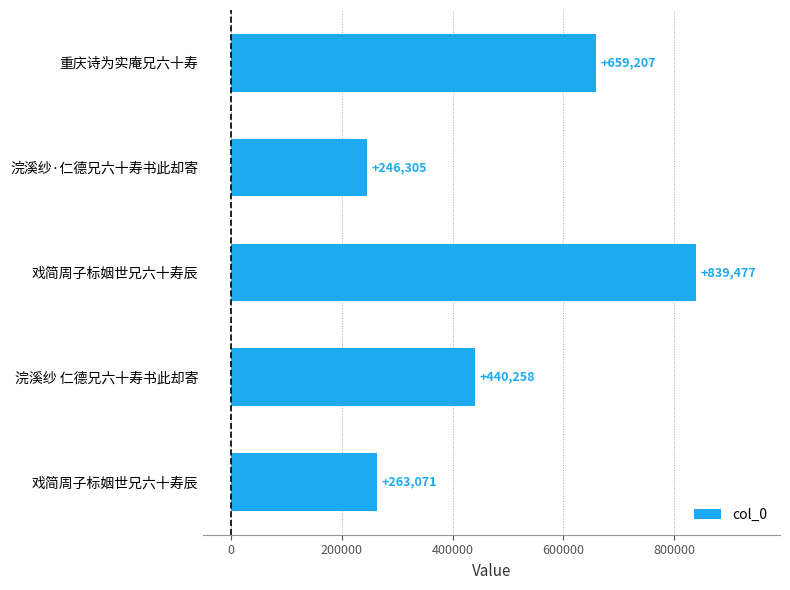

Are the bars horizontal?

Yes